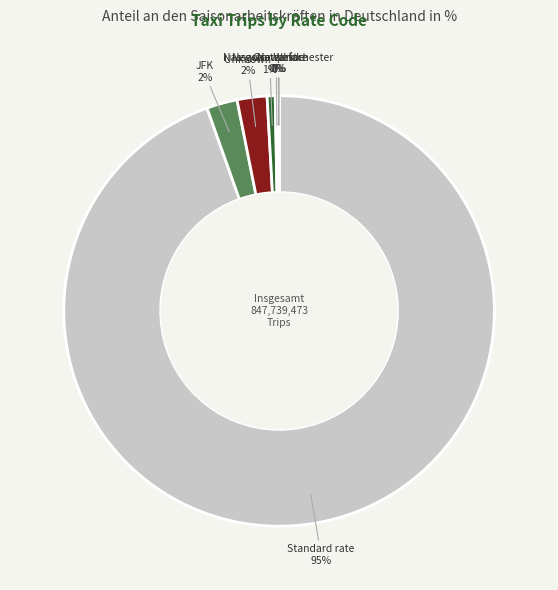

True or false: JFK accounts for 2% of the total.

True